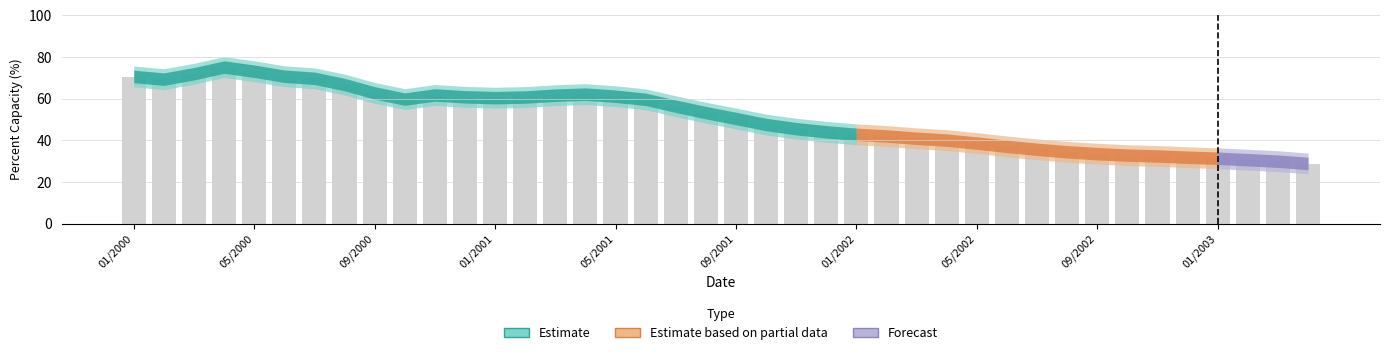

What is the sum of all values?

2040.6